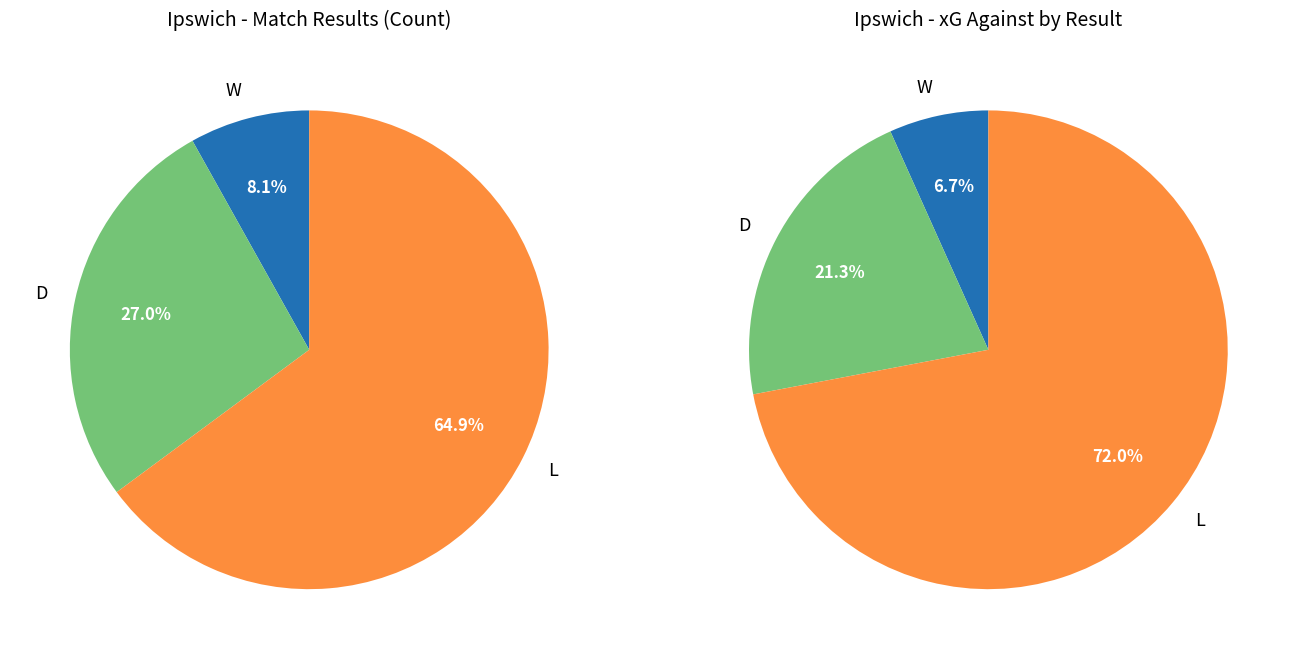

What is the change in value from D to L?

+14